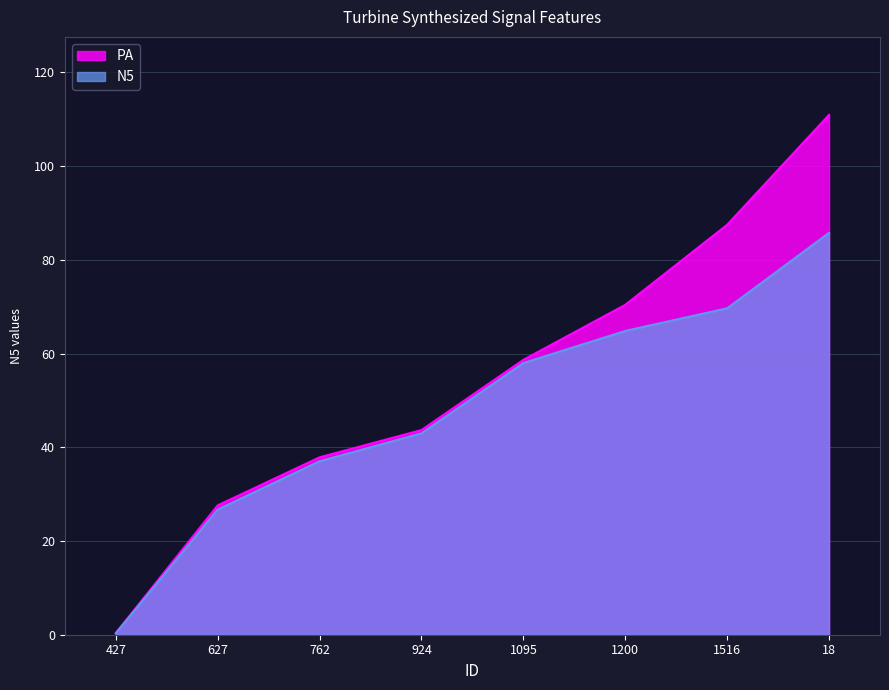

What is the smallest value displayed?

0.3